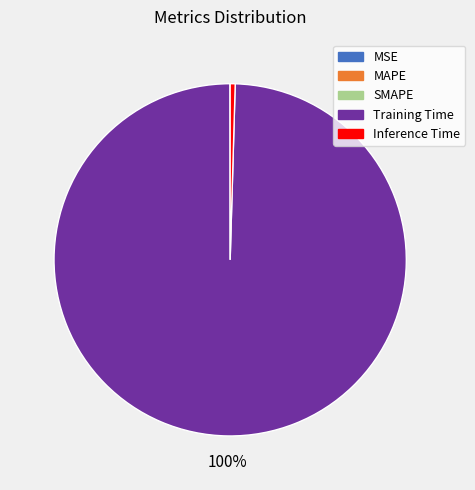

To the nearest percent, what percentage of the pie is Training Time?

100%